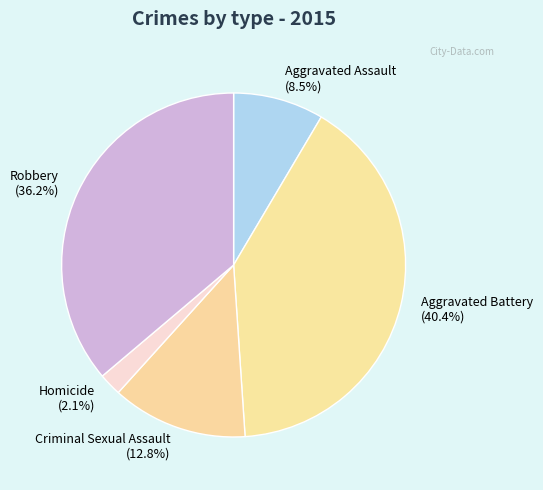

To the nearest percent, what is the combined percentage of Robbery and Aggravated Assault?

45%